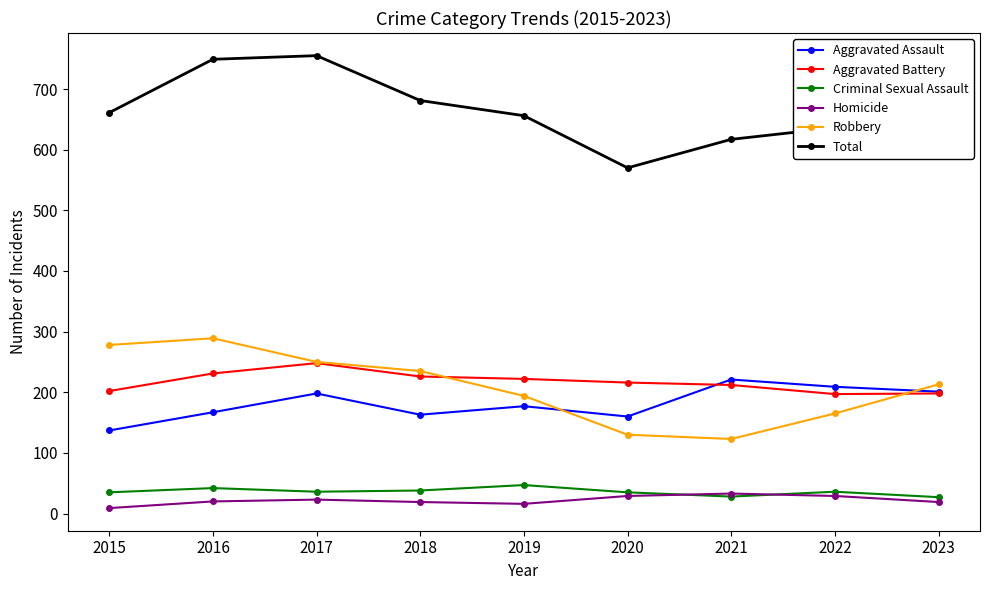

What are all the series names shown in the legend?

Aggravated Assault, Aggravated Battery, Criminal Sexual Assault, Homicide, Robbery, Total